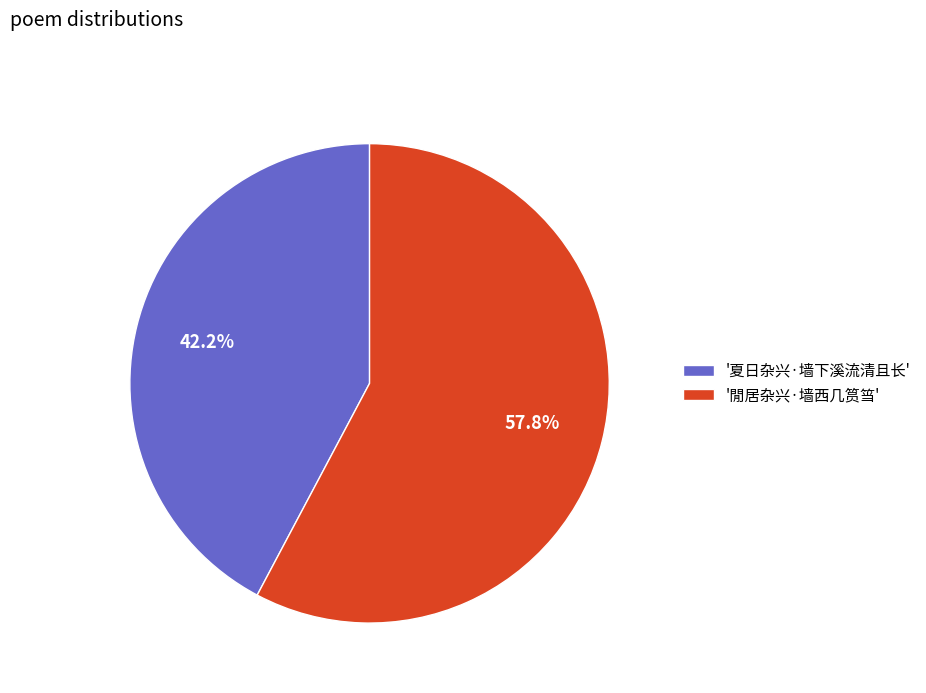

What is the largest slice in the pie chart?

'閒居杂兴·墙西几筼筜'